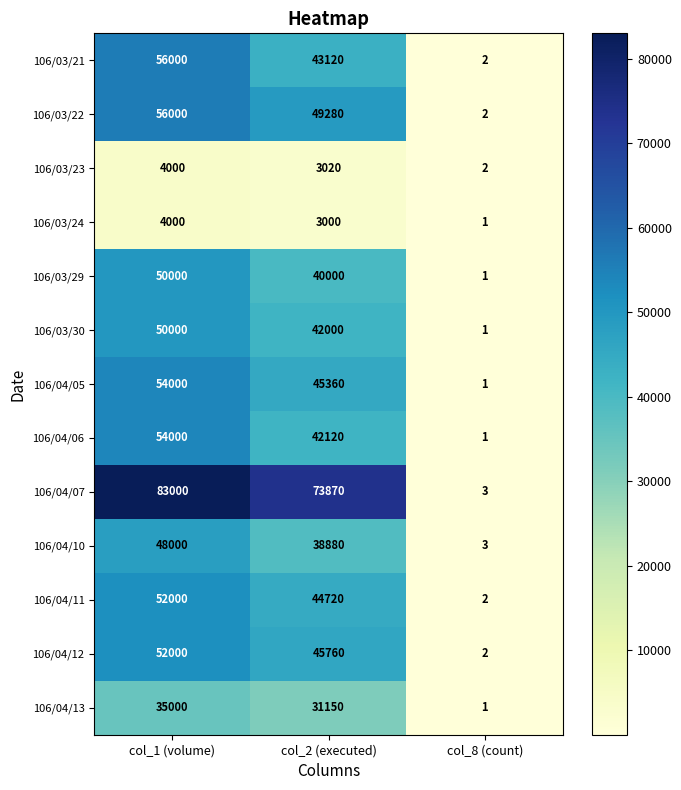

Count the number of data series in this chart.

13